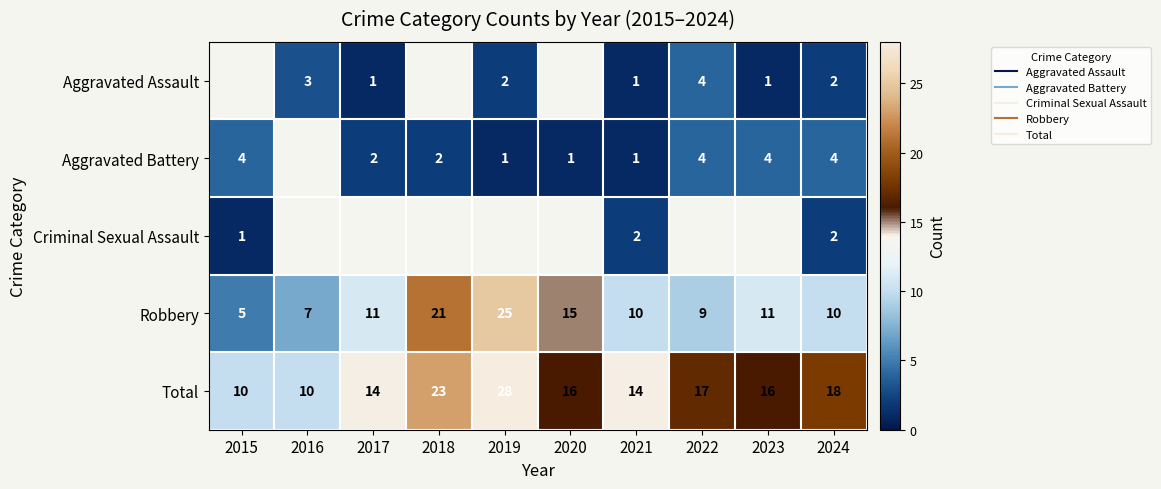

What is the difference between the highest and lowest values at 2021?

13.0